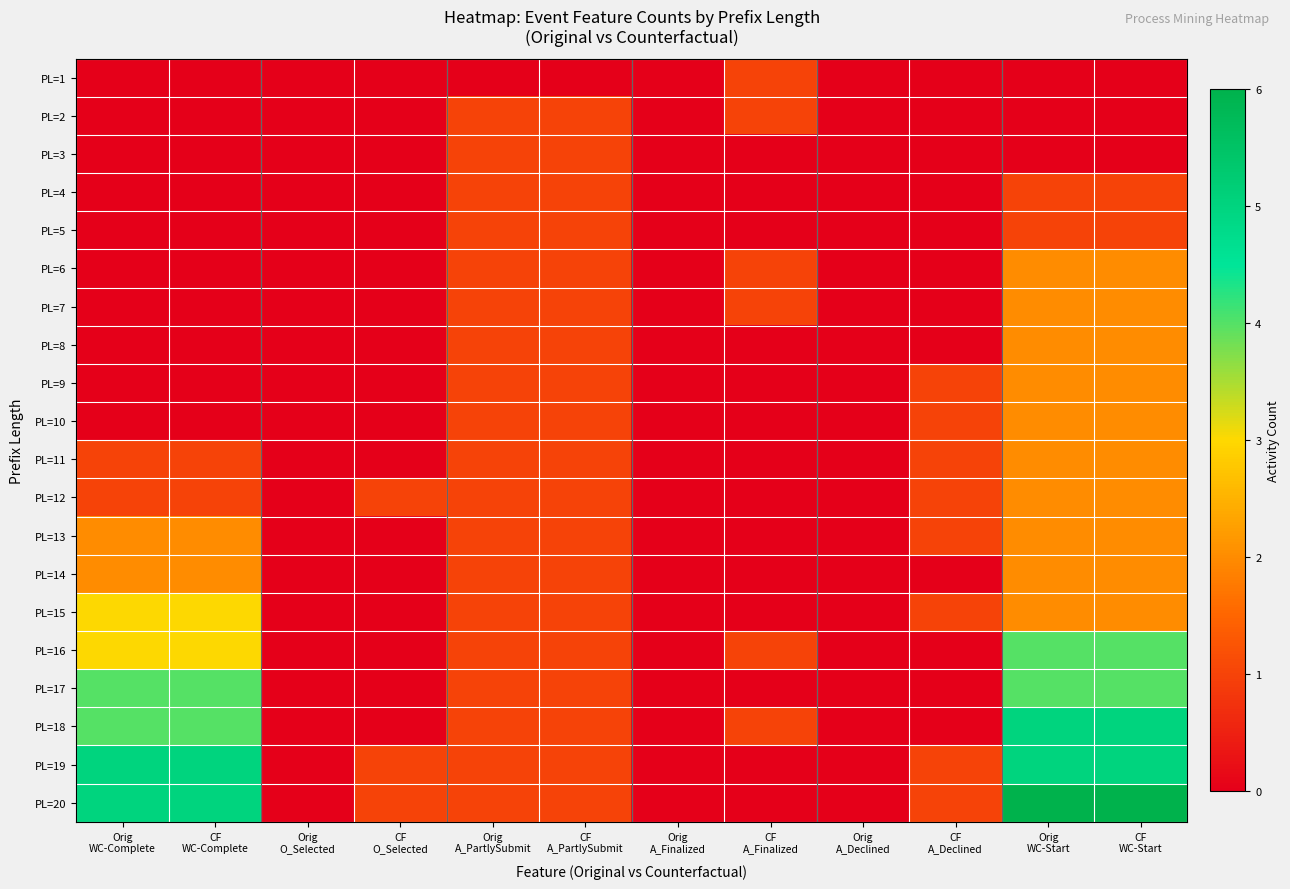

Which has a higher value, CF
A_Finalized or CF
O_Selected?

CF
A_Finalized